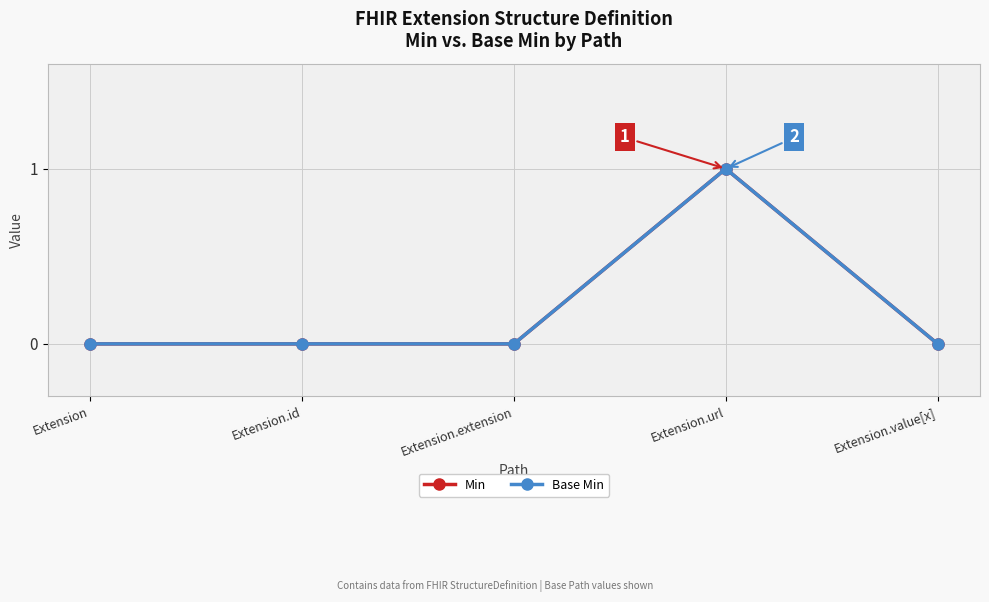

At which category is the sum across all series the highest?

Extension.url